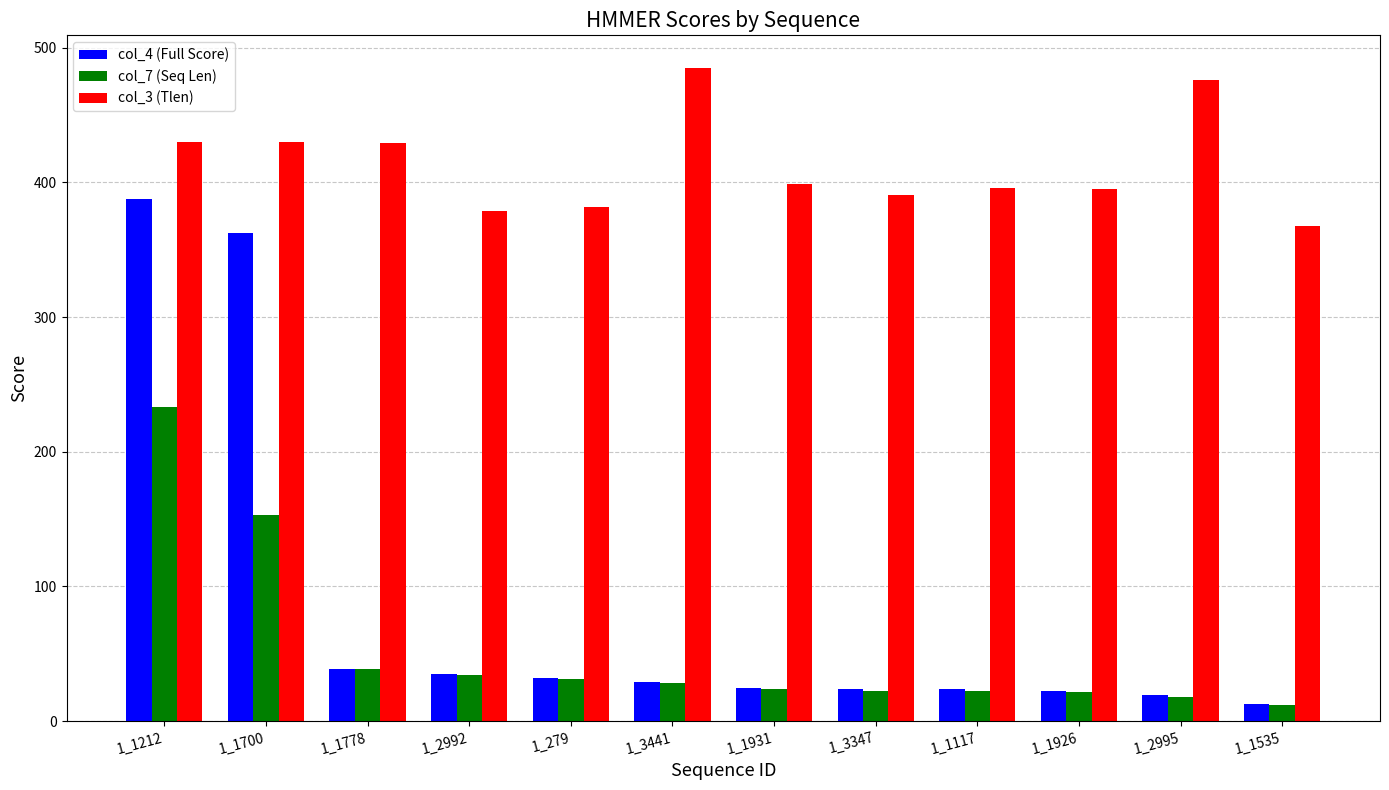

At which category is the sum across all series the highest?

1_1212